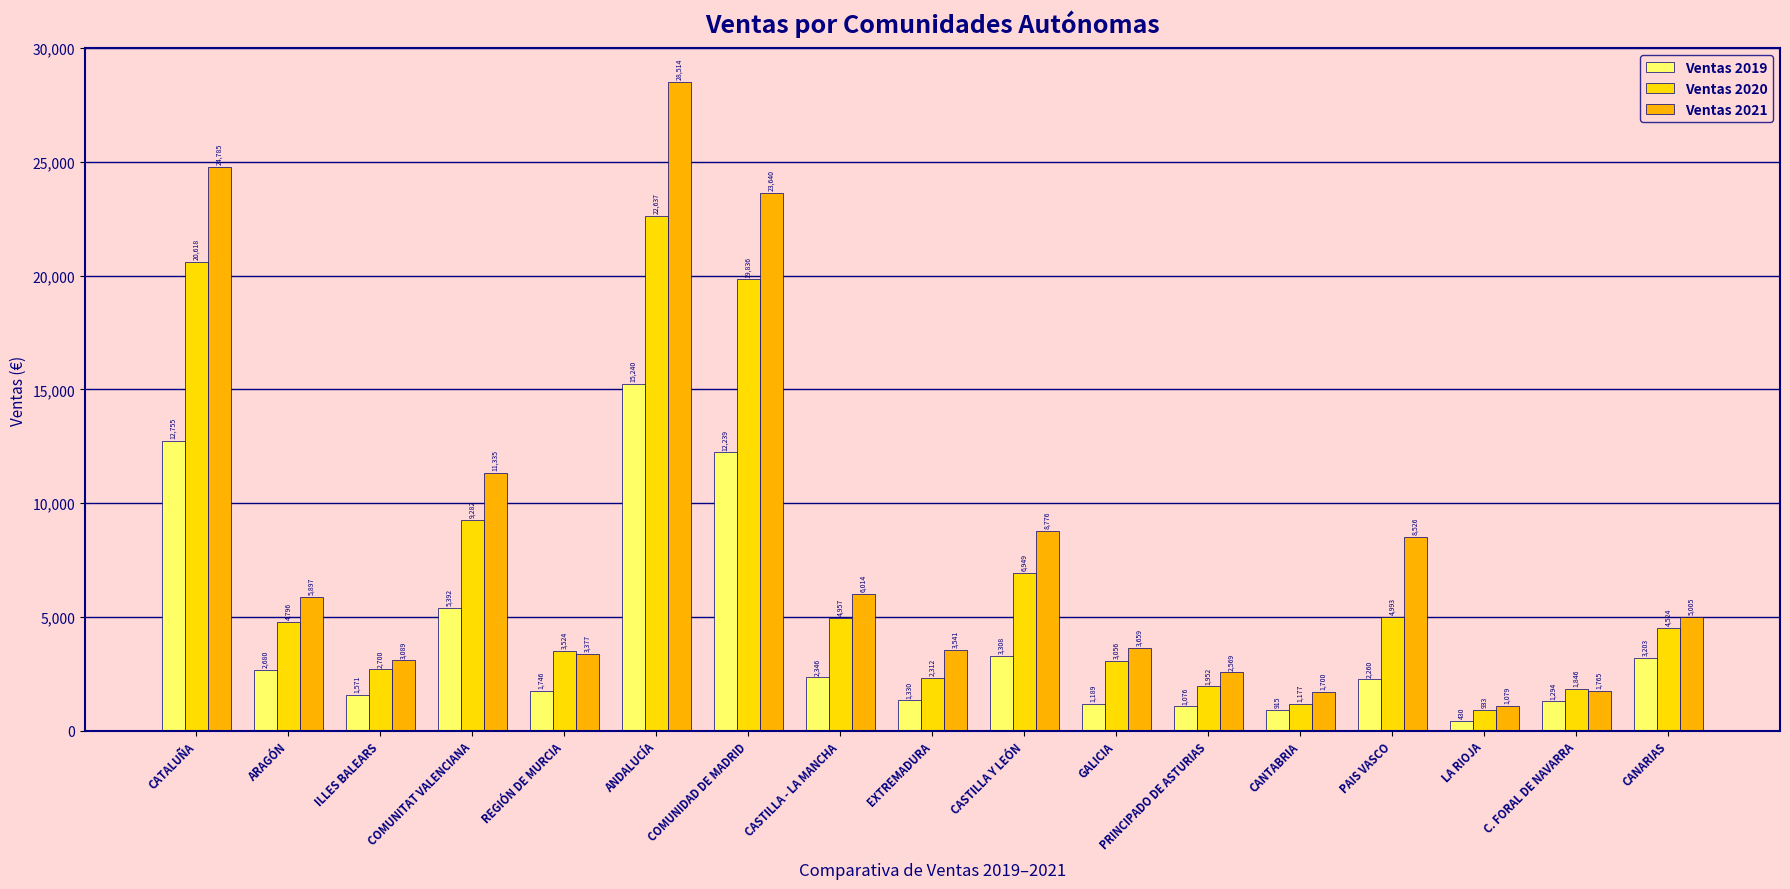

How many groups of bars are there?

17